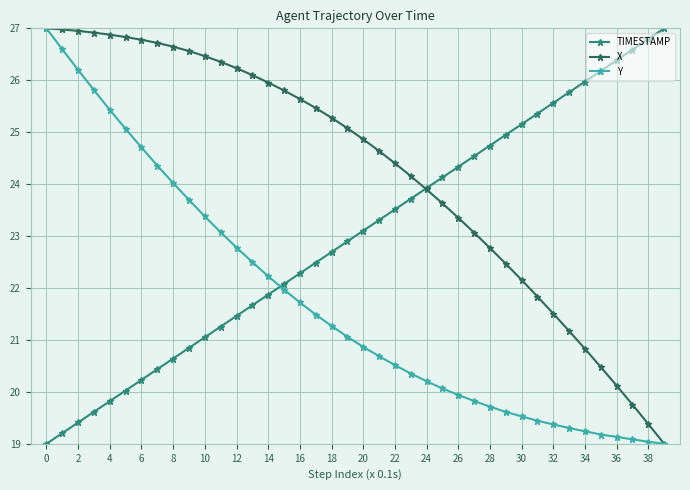

What are all the series names shown in the legend?

TIMESTAMP, X, Y